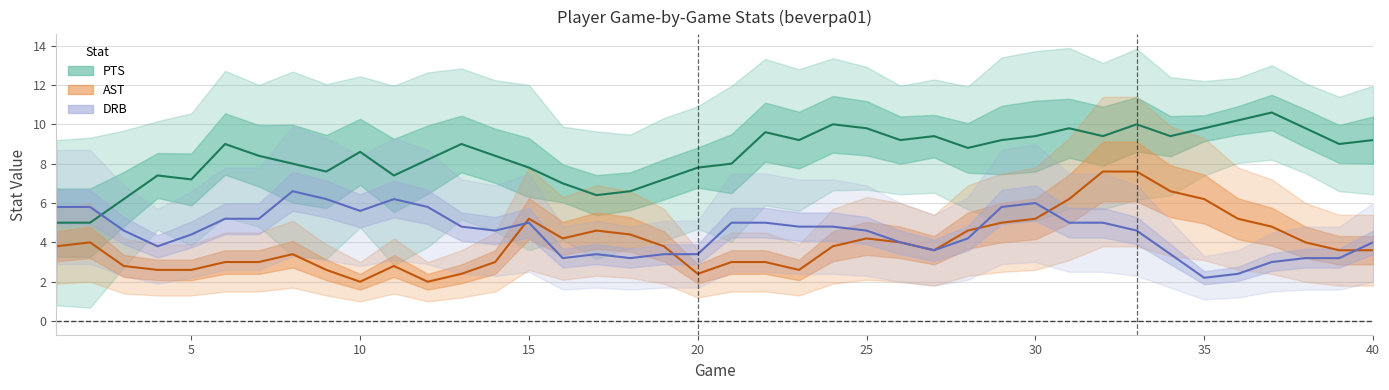

True or false: DRB (smoothed) has more than 0 points higher than both neighbors.

True